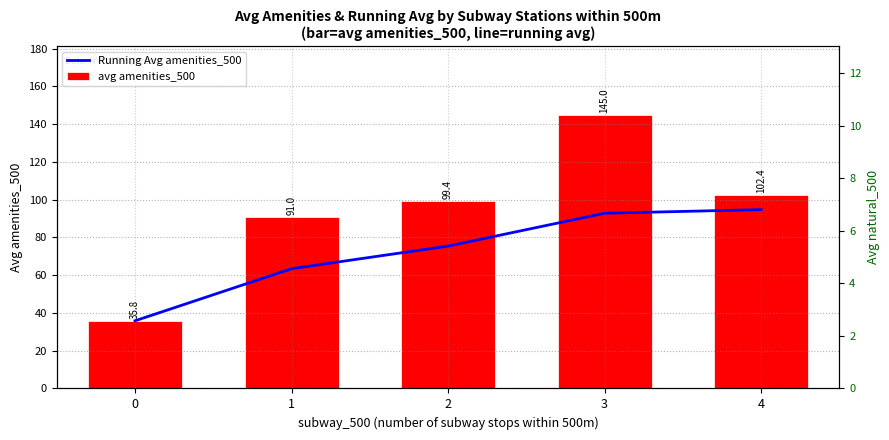

Rank the series by their maximum value, from lowest to highest.

Running Avg amenities_500, avg amenities_500